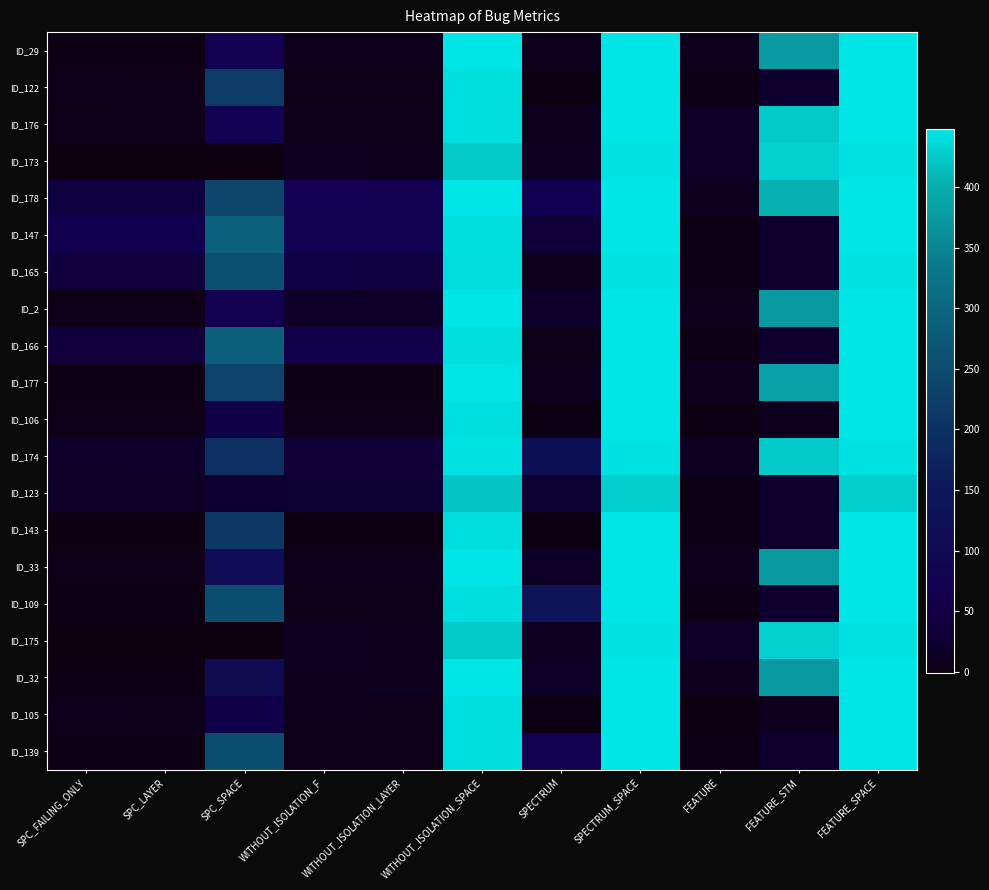

What is the total value across all series at WITHOUT_ISOLATION_LAYER?

419